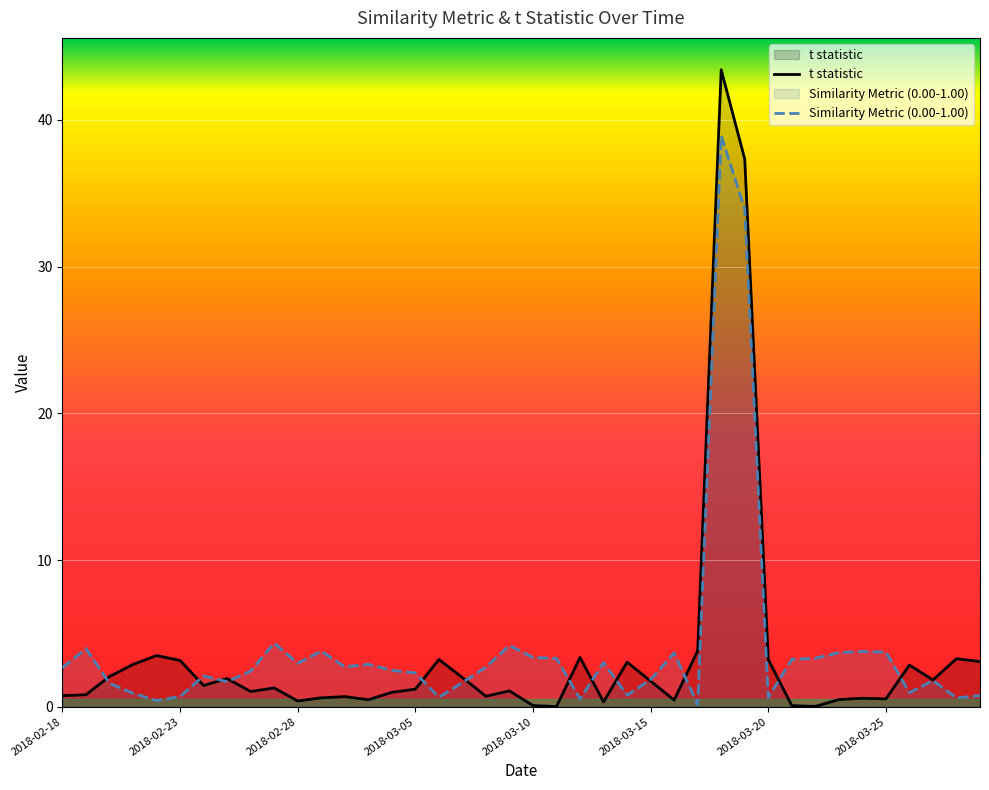

What is the difference between the second highest and second lowest values in the Similarity Metric (0.00-1.00) series?

33.5